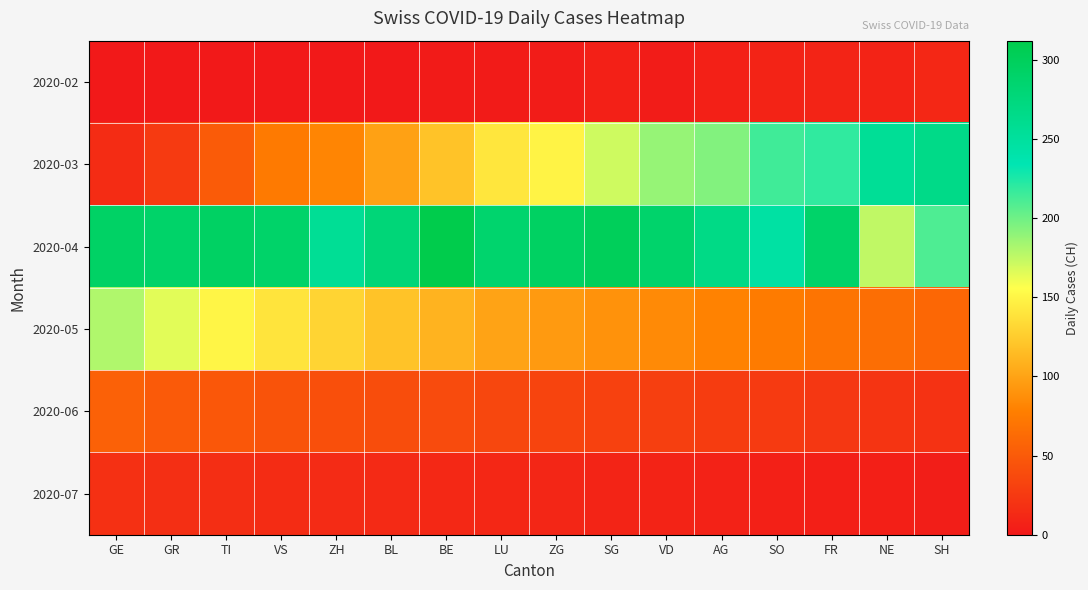

What is the total value across all series at AG?

581